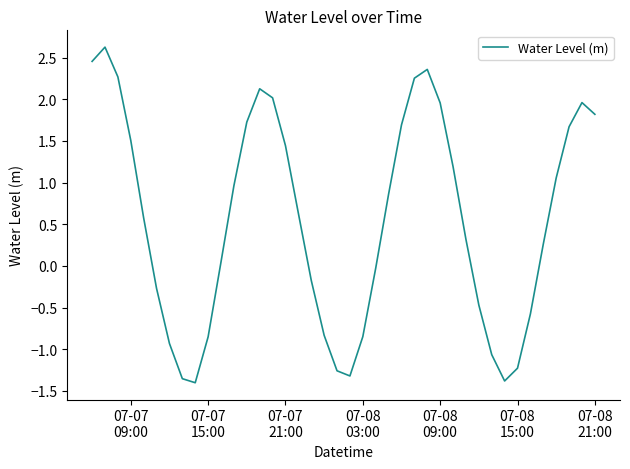

Count the number of data series in this chart.

1